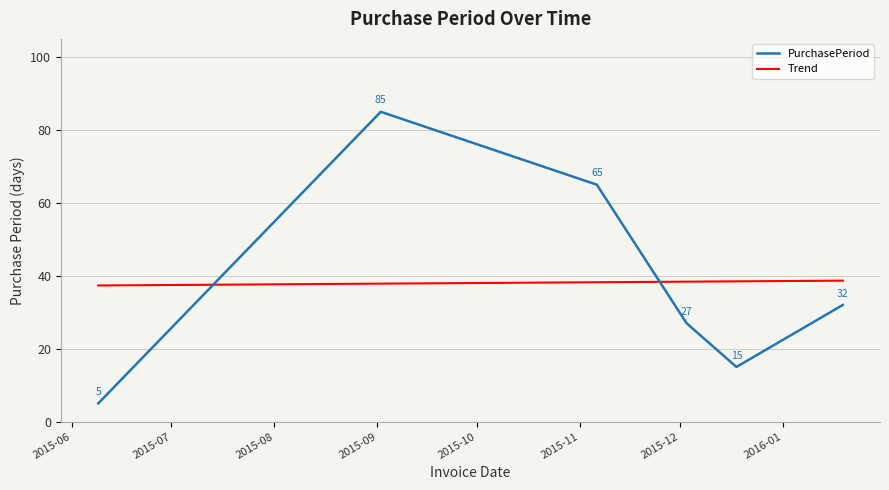

List the series in order of their peak value, lowest first.

Trend, PurchasePeriod